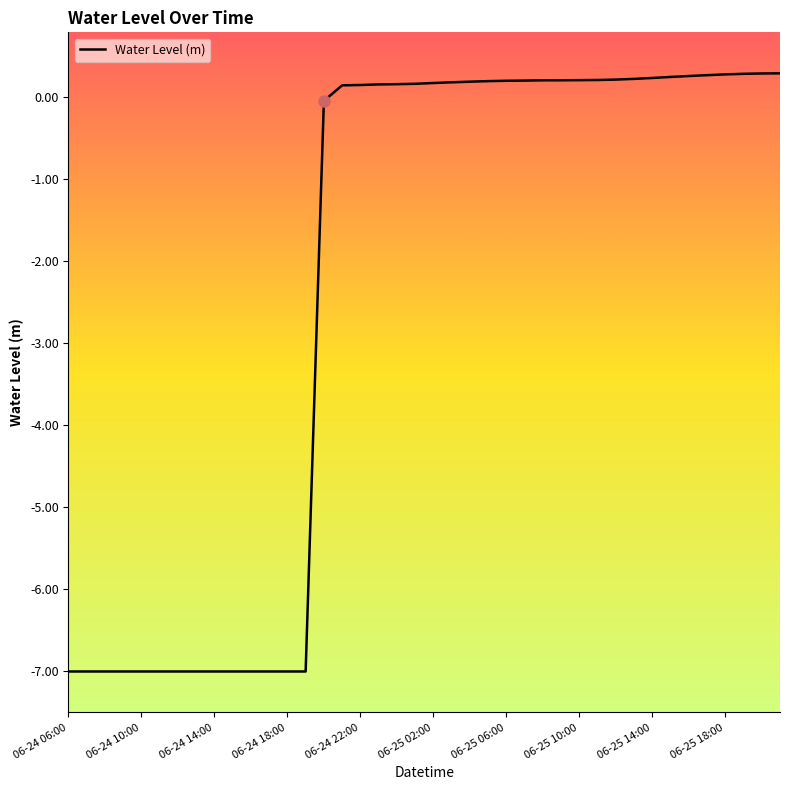

What is the minimum value shown in the chart?

-7.0